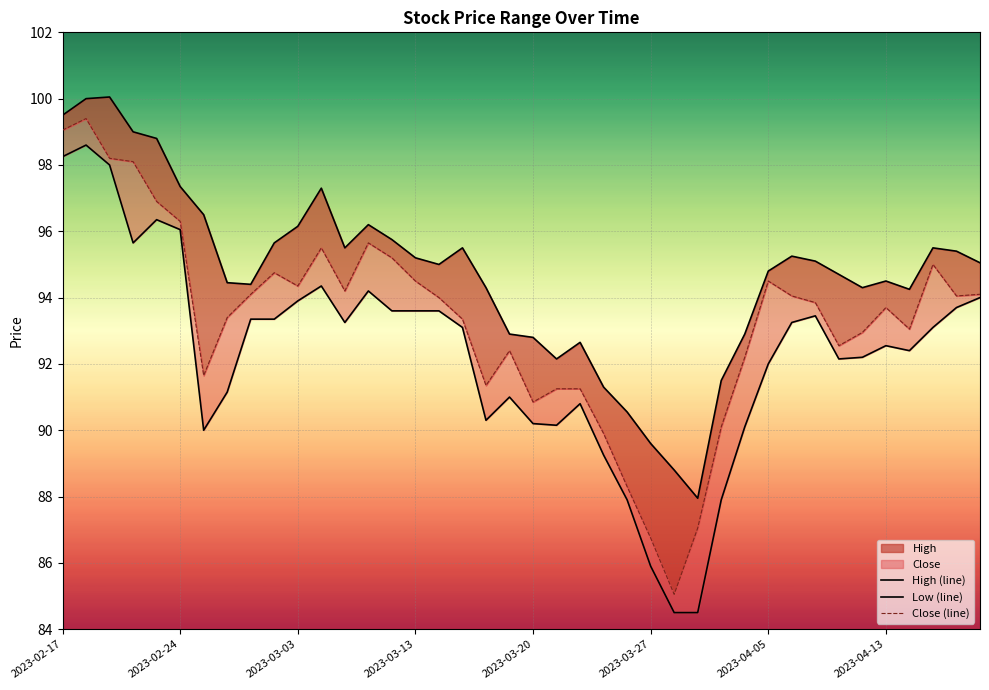

Rank the categories by High (line) value from lowest to highest.

27, 26, 25, 24, 23, 28, 21, 22, 20, 19, 29, 36, 18, 34, 8, 2023-04-13, 35, 33, 30, 16, 39, 32, 15, 31, 38, 12, 17, 37, 9, 14, 10, 13, 2023-04-05, 11, 2023-03-27, 2023-03-20, 2023-03-13, 2023-02-17, 2023-02-24, 2023-03-03